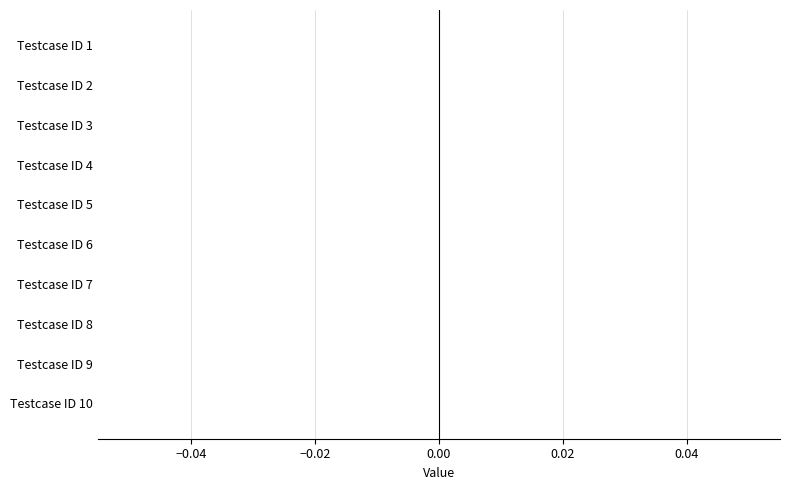

How many bars are there in each group?

2